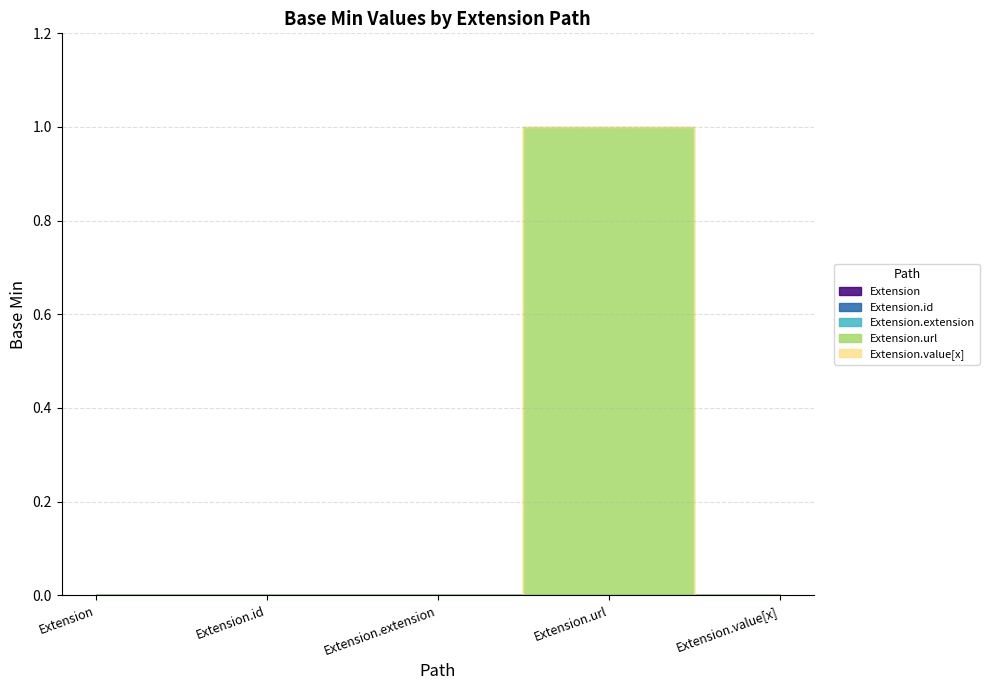

Does the chart display data point markers on the line(s)?

No